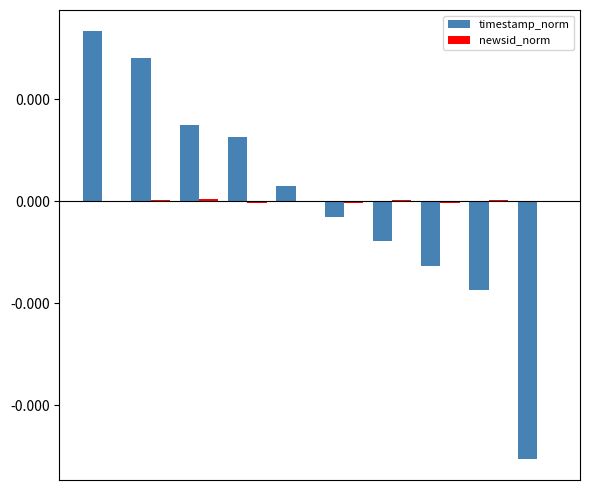

Does the chart contain stacked bars?

No